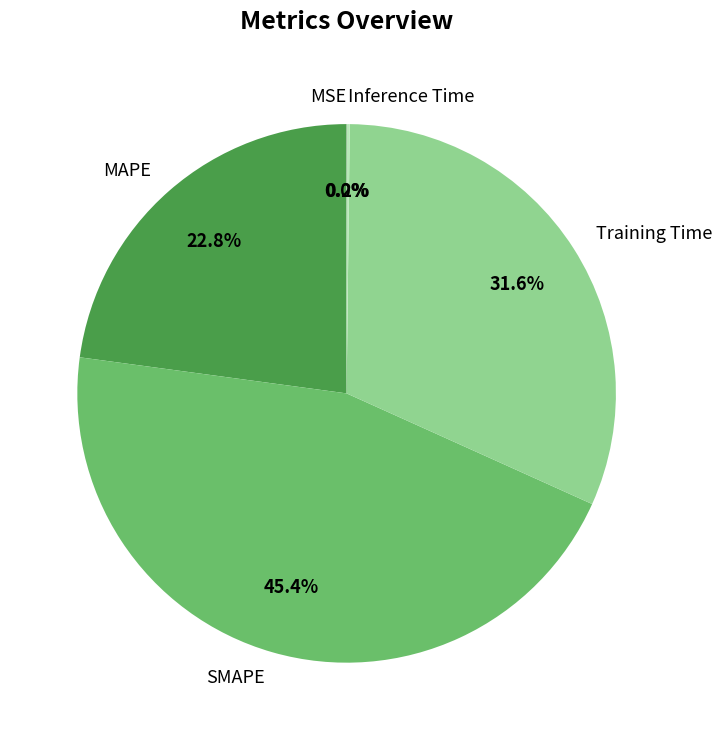

Which slice is the largest?

SMAPE